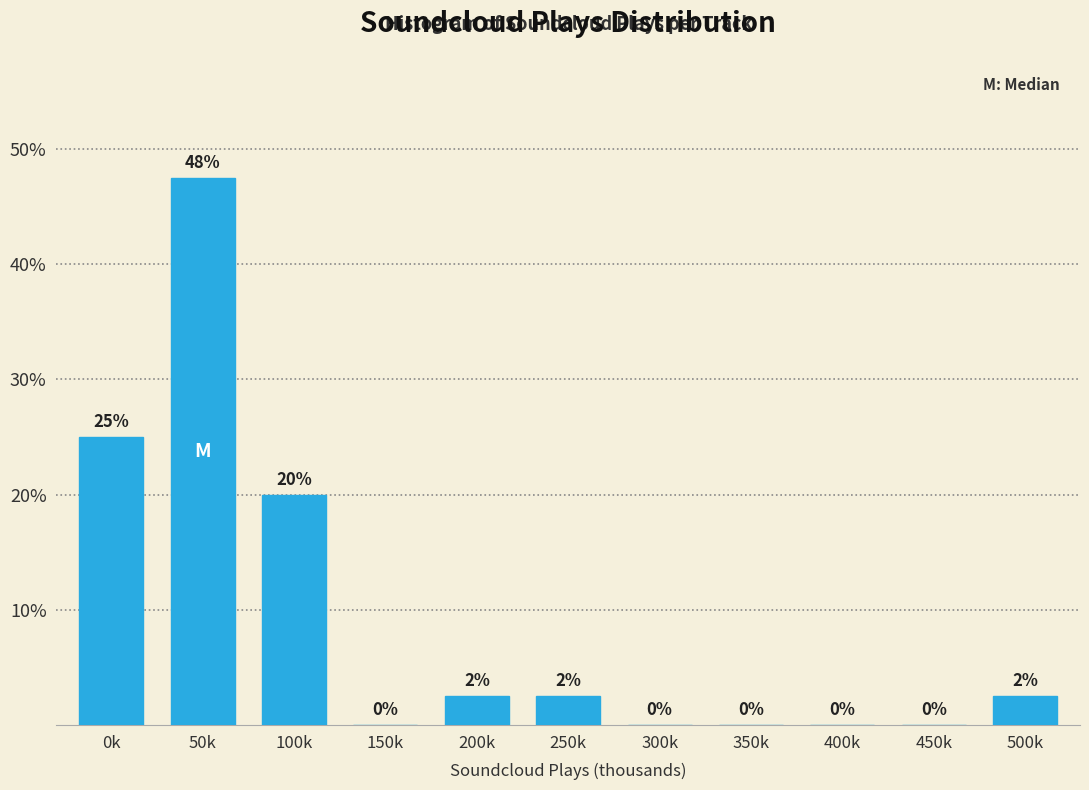

Where is the data nearest to the value 23?

0k